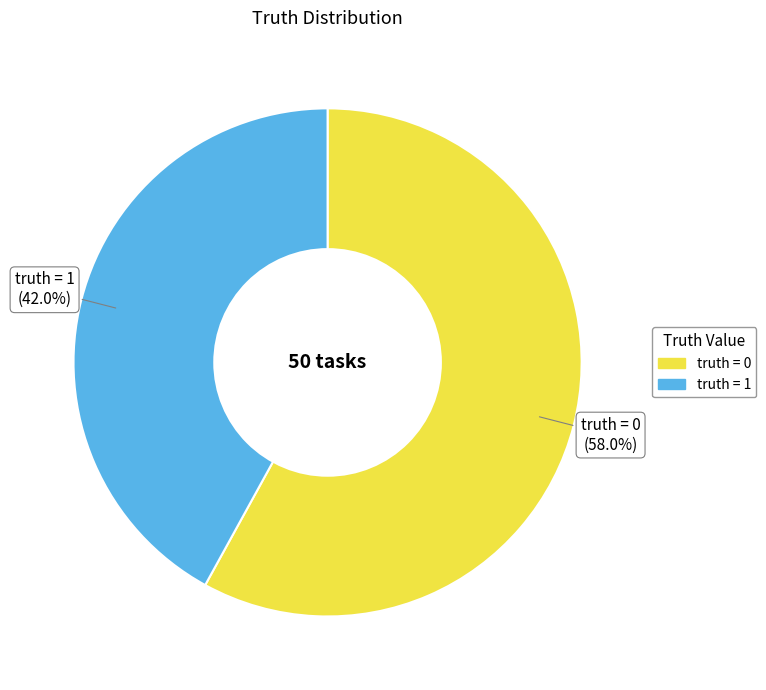

To the nearest percent, what percentage of the pie is truth = 1?

42%